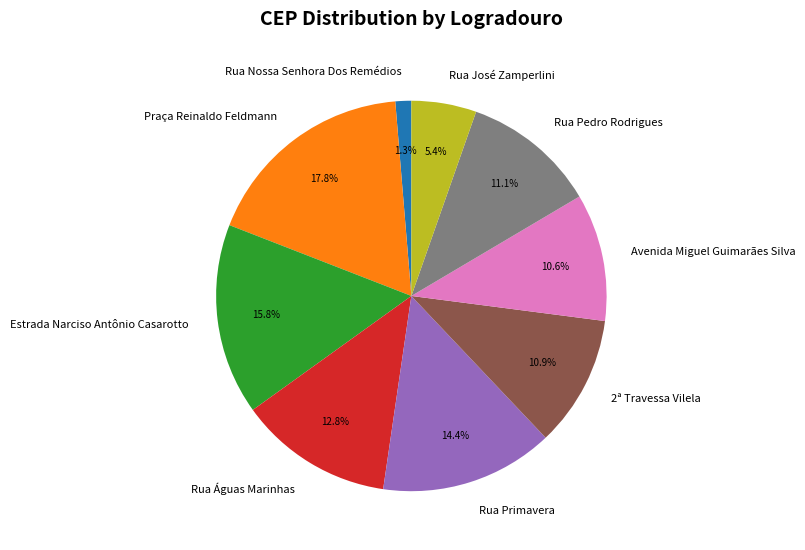

Which slice is the largest?

Praça Reinaldo Feldmann